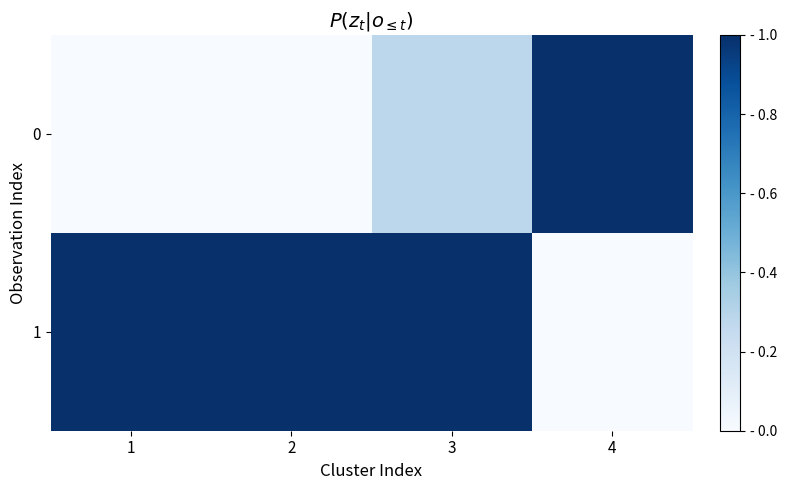

Which category has the lowest value across all series?

1